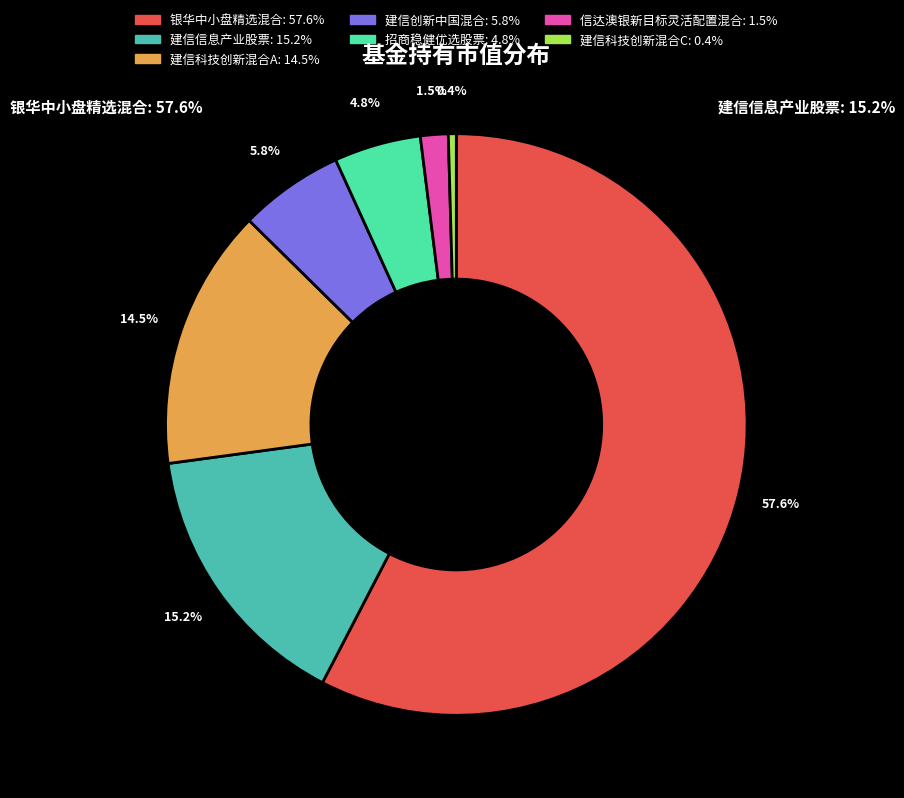

Count the number of slices in the pie.

7